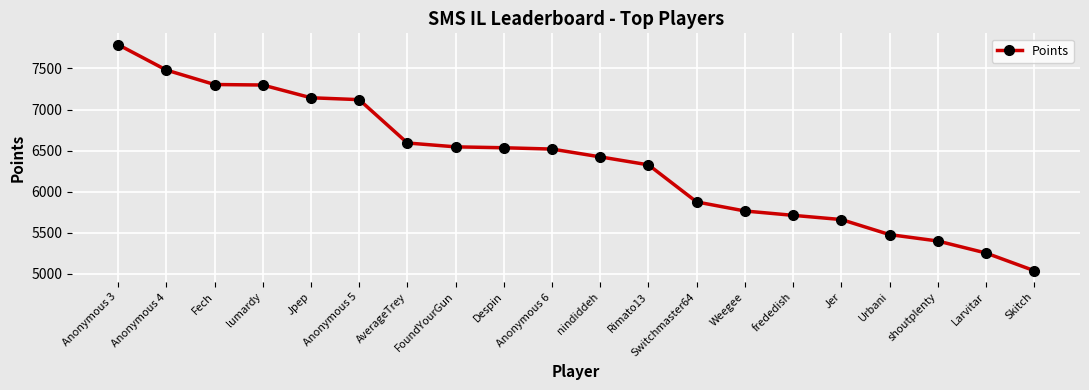

How many lines are shown in the chart?

1